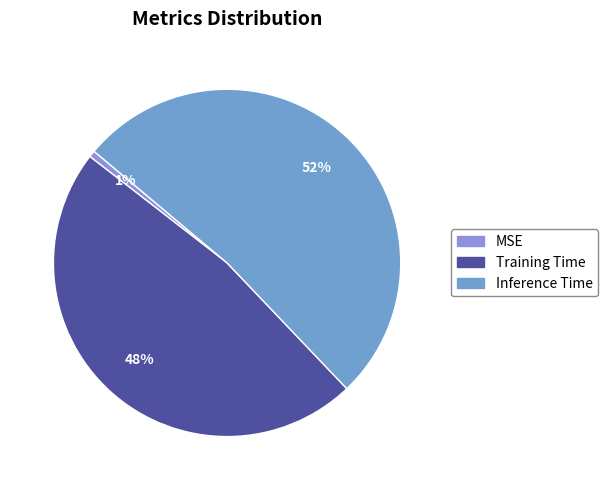

Is there any slice that represents more than half of the pie?

Yes